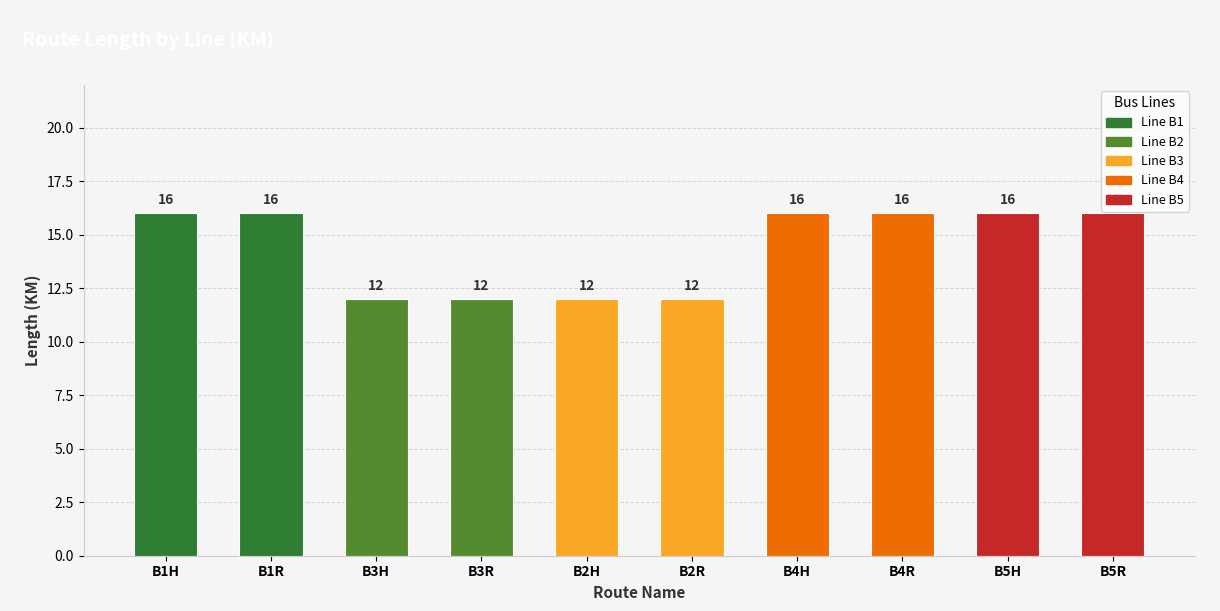

What is the greatest value displayed?

16